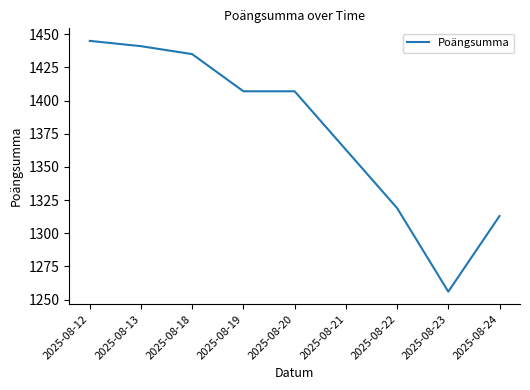

Reading right to left, extract all data points from this chart.

2025-08-24=1313	2025-08-23=1256	2025-08-22=1319	2025-08-21=1363	2025-08-20=1407	2025-08-19=1407	2025-08-18=1435	2025-08-13=1441	2025-08-12=1445